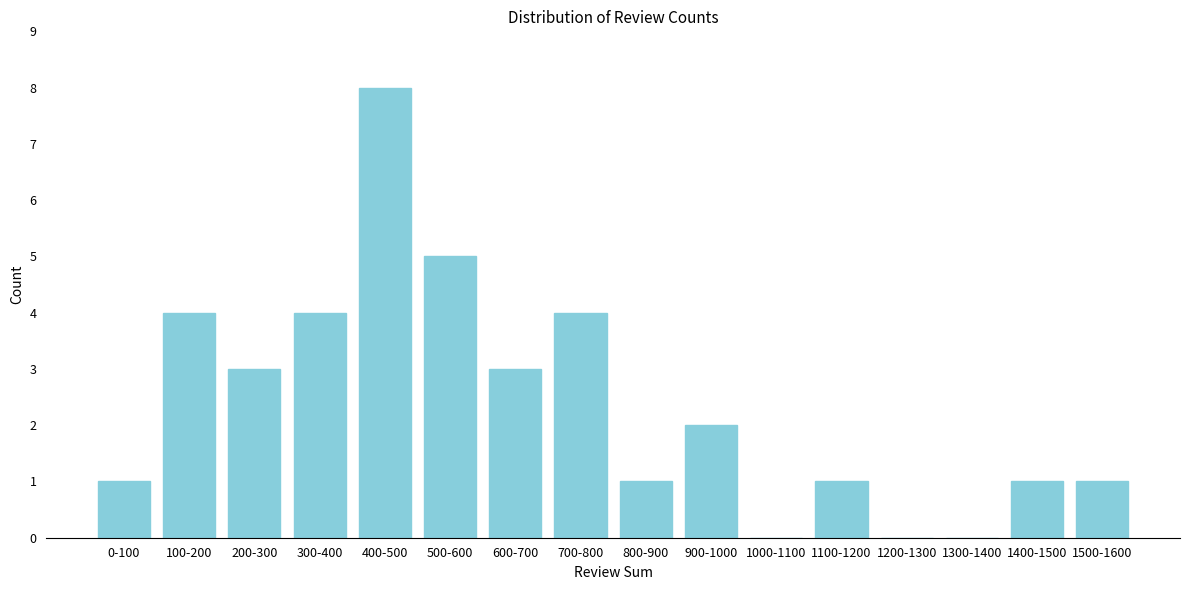

Reading right to left, extract all data points from this chart.

1500-1600=1	1400-1500=1	1300-1400=0	1200-1300=0	1100-1200=1	1000-1100=0	900-1000=2	800-900=1	700-800=4	600-700=3	500-600=5	400-500=8	300-400=4	200-300=3	100-200=4	0-100=1